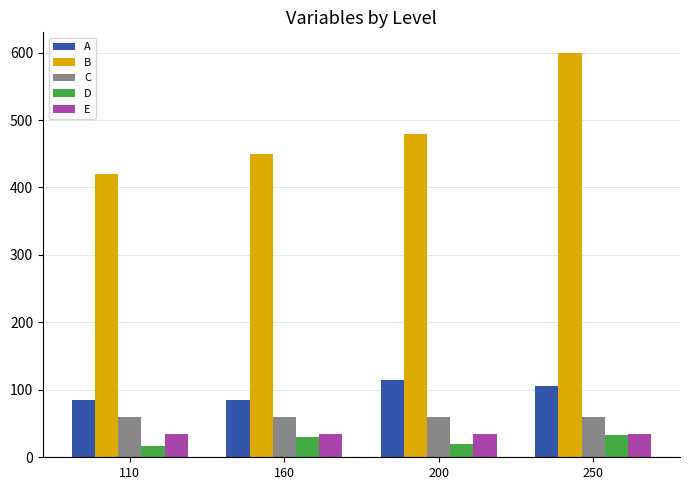

What is the value of the D bar at the 1st from the left?

17